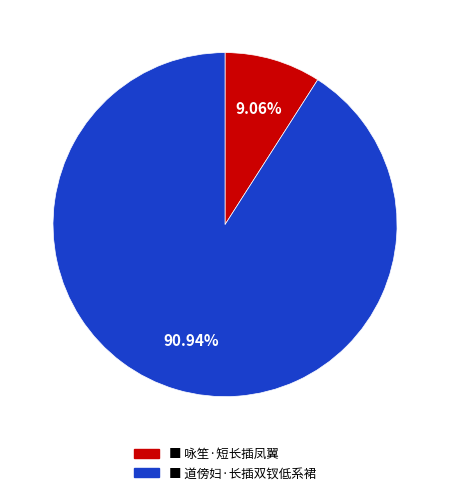

To the nearest percent, what is the average slice percentage?

50%